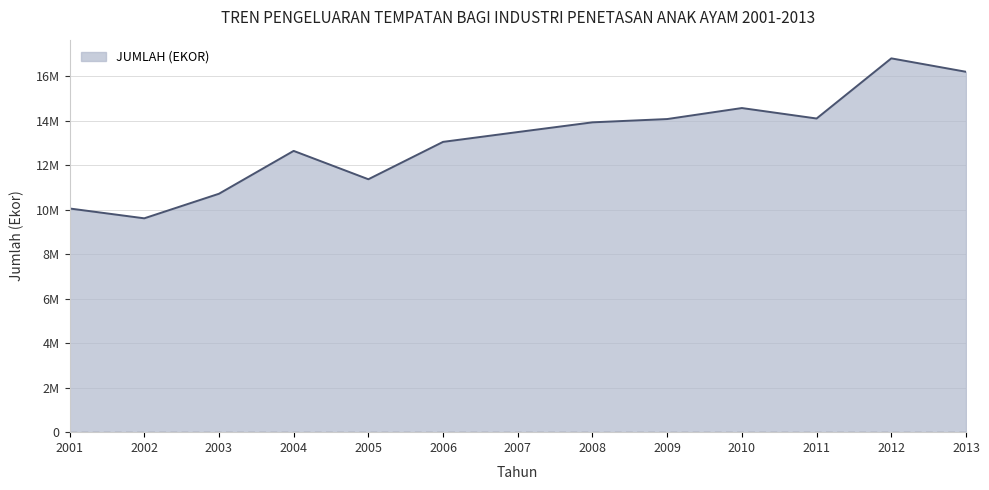

Reading right to left, transcribe all the data shown in this chart.

2013=16195042	2012=16797874	2011=14095220	2010=14565207	2009=14070814	2008=13923074	2007=13486353	2006=13045259	2005=11365459	2004=12639704	2003=10713438	2002=9609951	2001=10052250